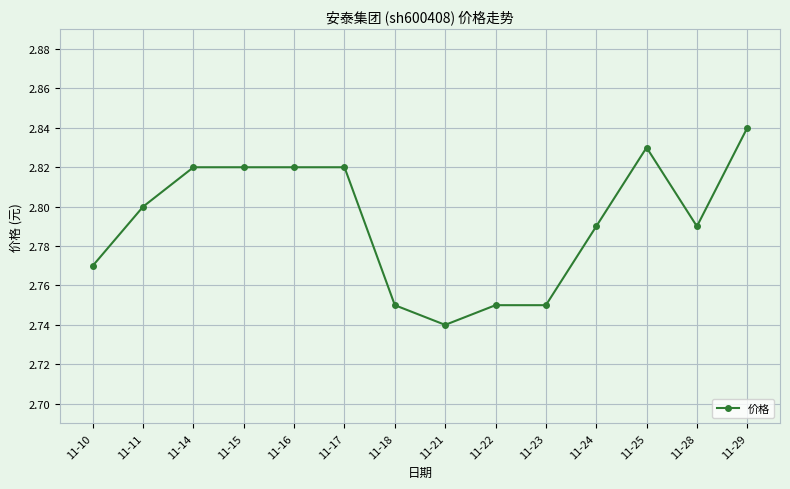

At which category does the chart reach its minimum across all series?

11-21